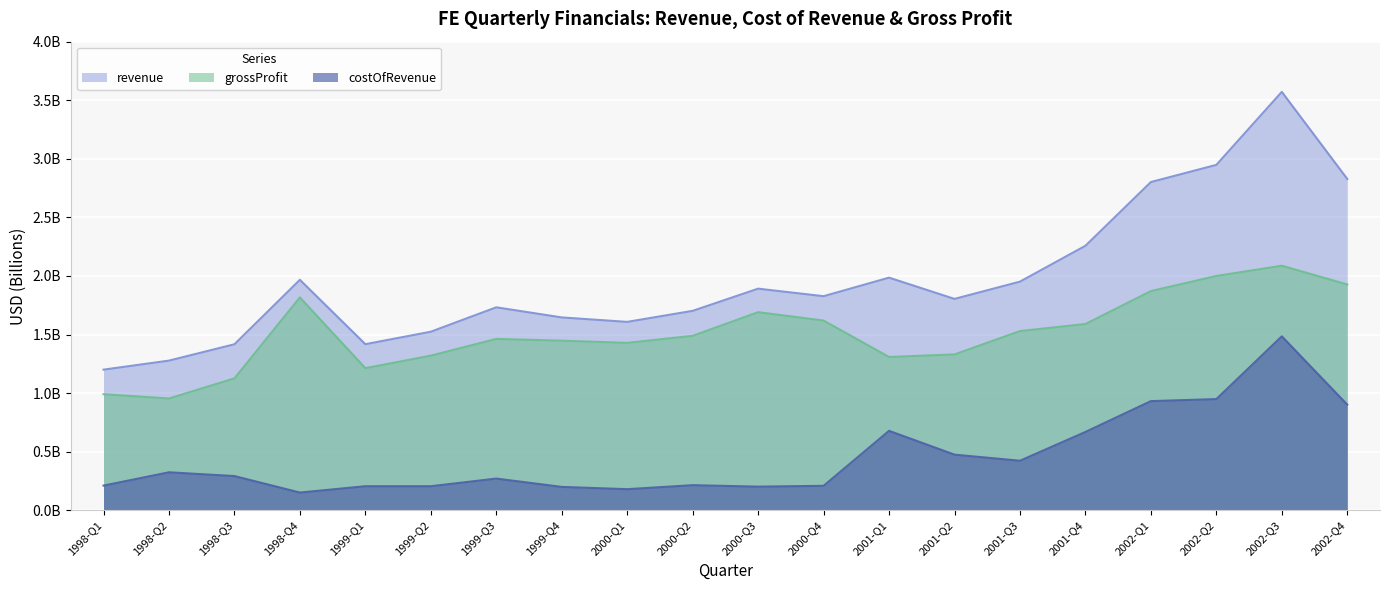

At how many categories does at least one series exceed 1?

20